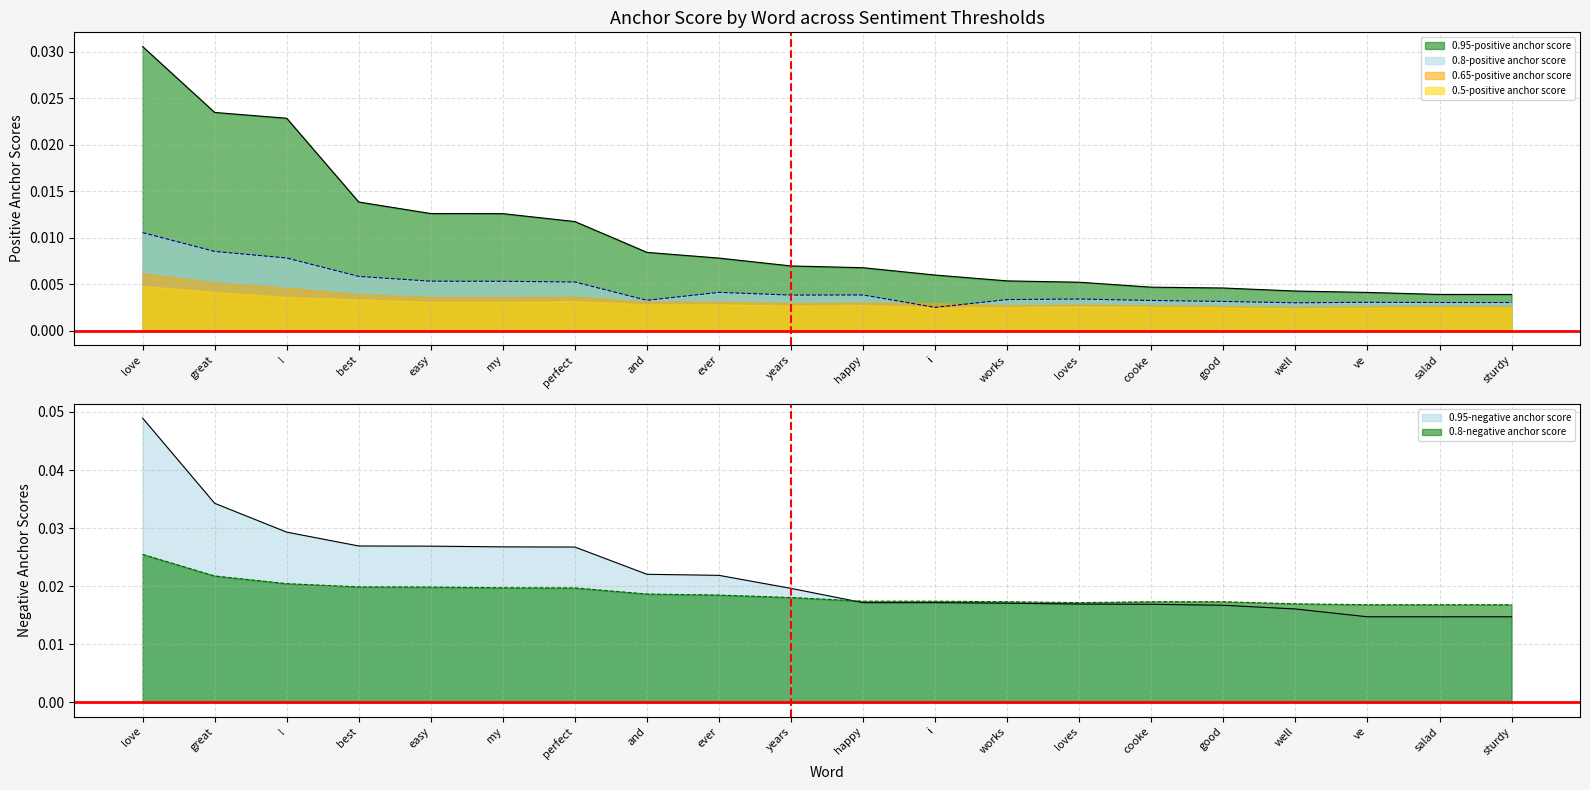

Which series has the largest total across all categories?

0.95-negative anchor score